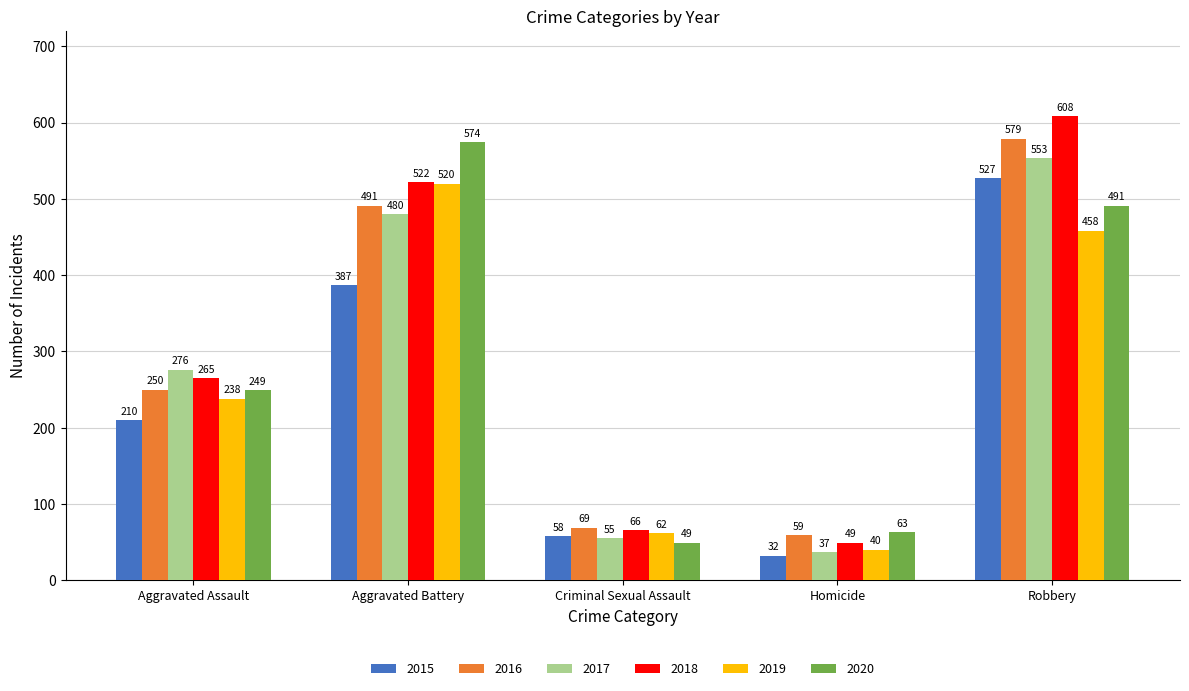

Reading right to left, what are all the values shown in this chart?

2015: Robbery=527	Homicide=32	Criminal Sexual Assault=58	Aggravated Battery=387	Aggravated Assault=210
2016: Robbery=579	Homicide=59	Criminal Sexual Assault=69	Aggravated Battery=491	Aggravated Assault=250
2017: Robbery=553	Homicide=37	Criminal Sexual Assault=55	Aggravated Battery=480	Aggravated Assault=276
2018: Robbery=608	Homicide=49	Criminal Sexual Assault=66	Aggravated Battery=522	Aggravated Assault=265
2019: Robbery=458	Homicide=40	Criminal Sexual Assault=62	Aggravated Battery=520	Aggravated Assault=238
2020: Robbery=491	Homicide=63	Criminal Sexual Assault=49	Aggravated Battery=574	Aggravated Assault=249